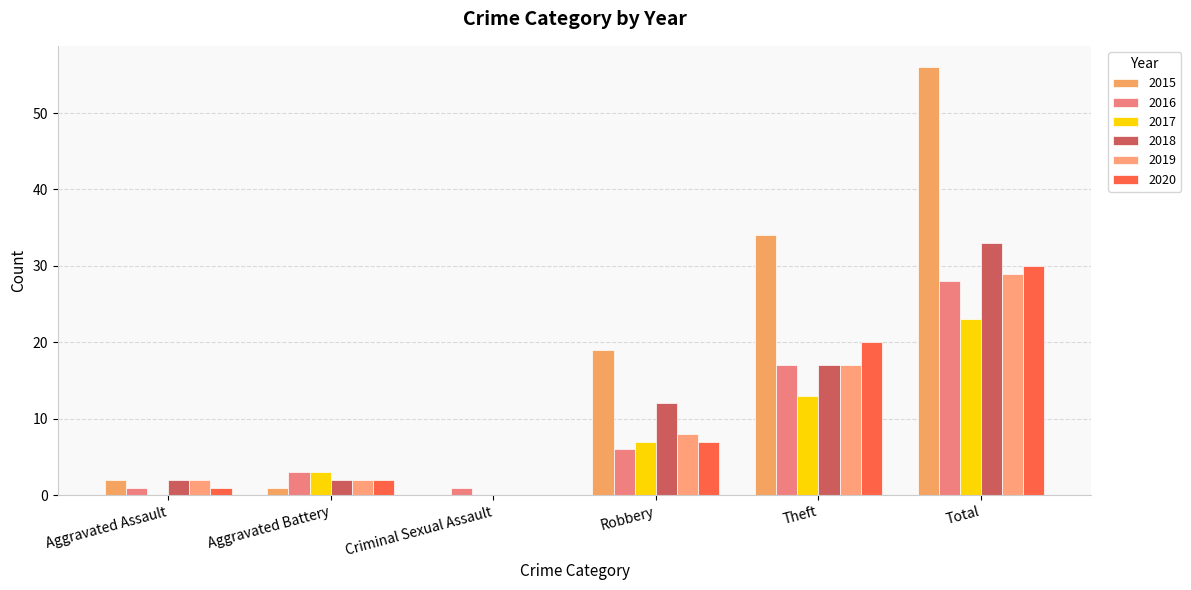

What position from the left is Aggravated Battery?

2